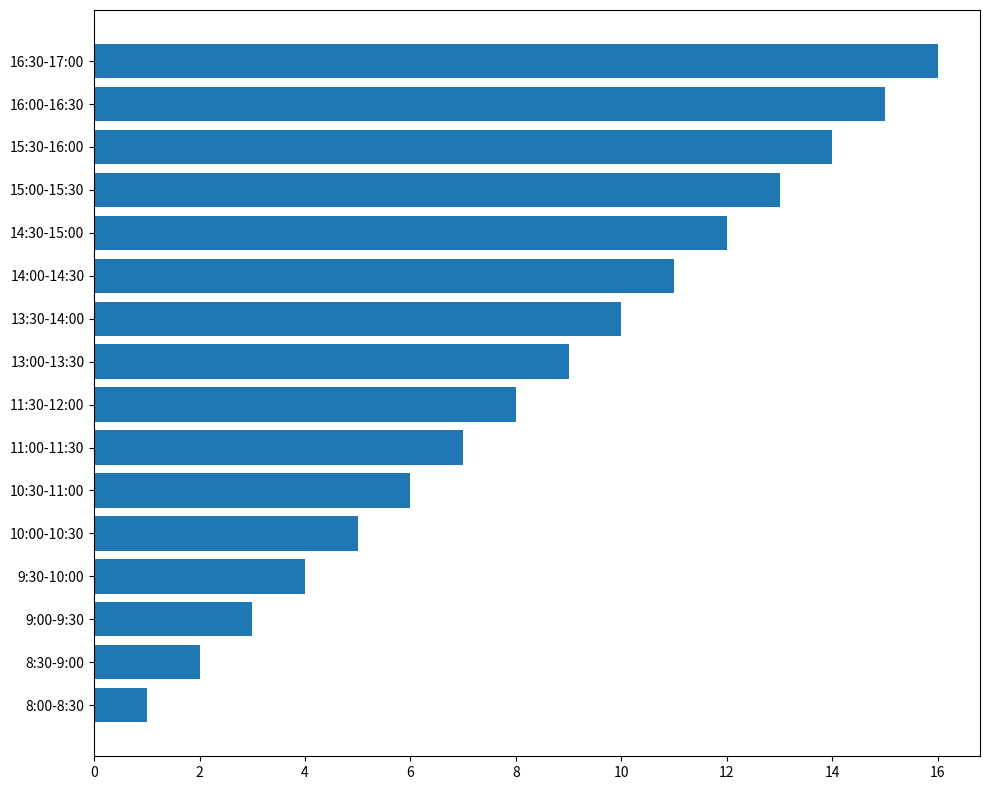

What is the difference between the maximum and minimum values?

15